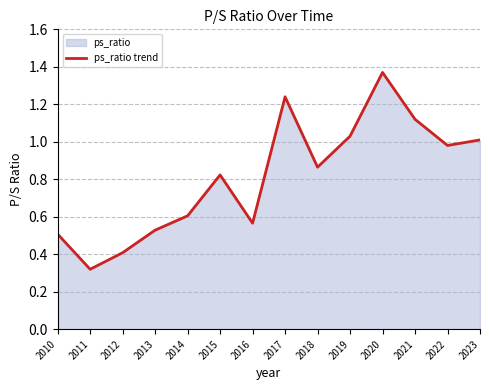

Does the chart display data point markers on the line(s)?

No